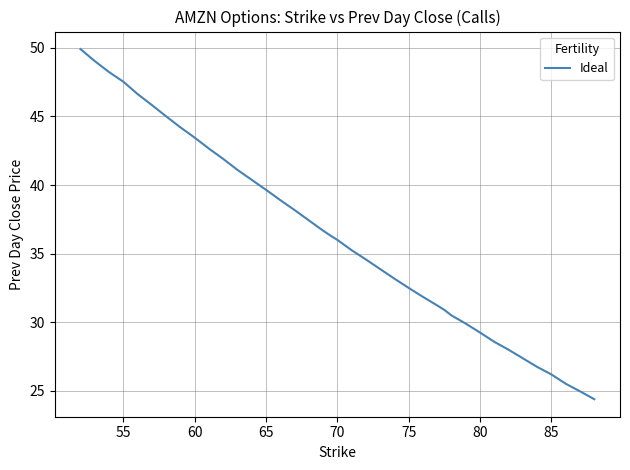

What is the smallest value displayed?

24.4